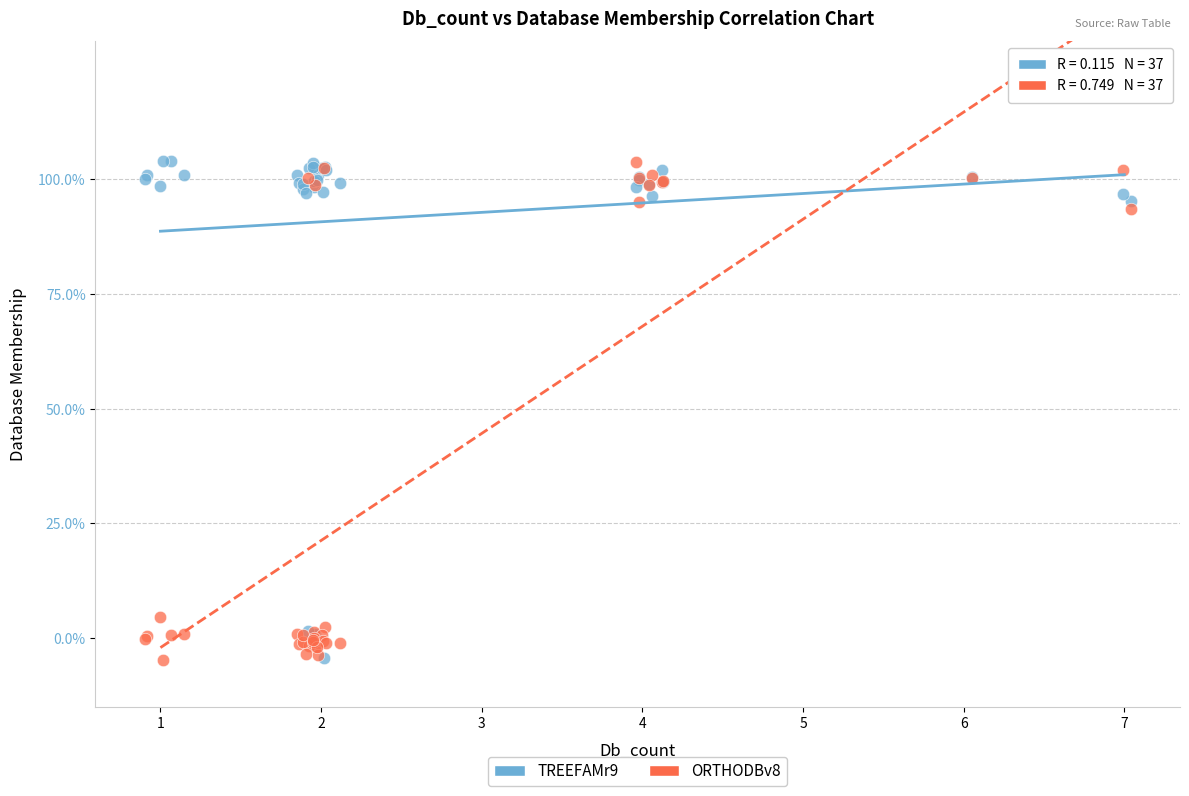

What are all the series names shown in the legend?

TREEFAMr9, ORTHODBv8